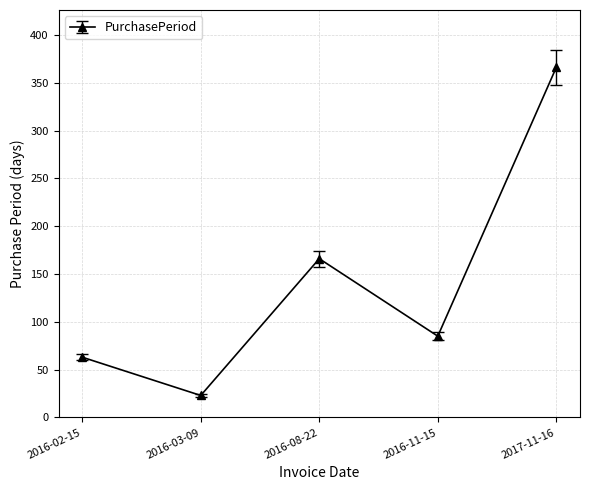

How many interior local valleys (lower than both neighbors) does the data have?

2